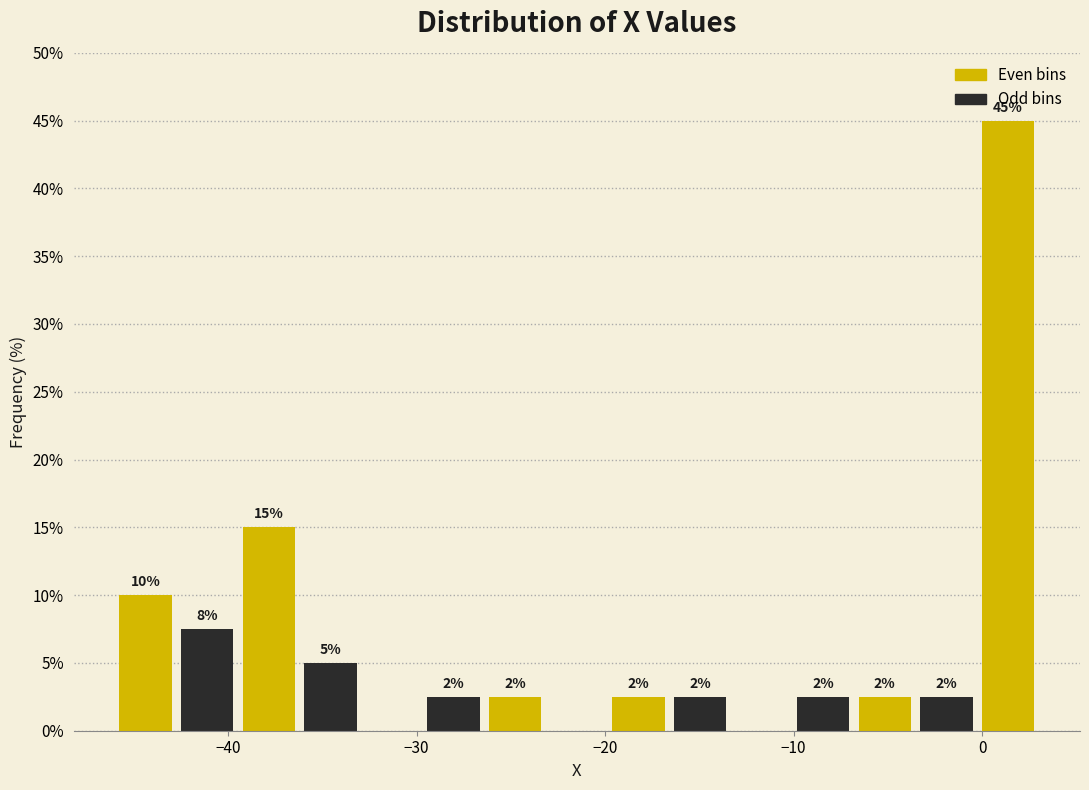

Around what value on the x-axis is the tallest bar? Give the approximate position of its centre, as read against the axis.

1